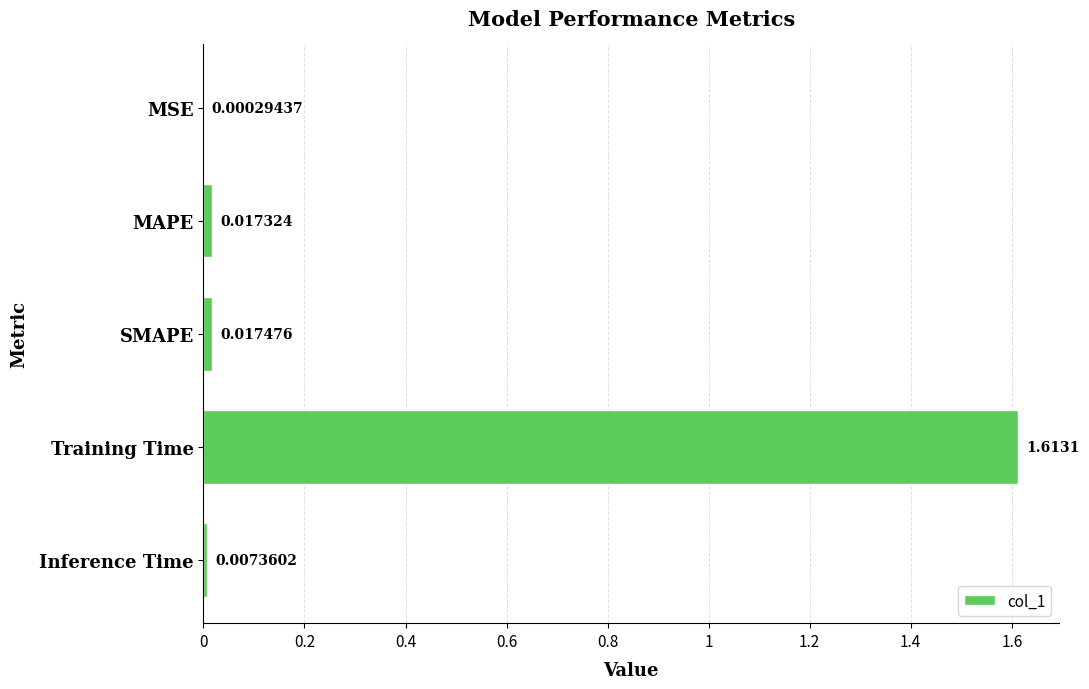

At which category does the chart reach its peak across all series?

Training Time